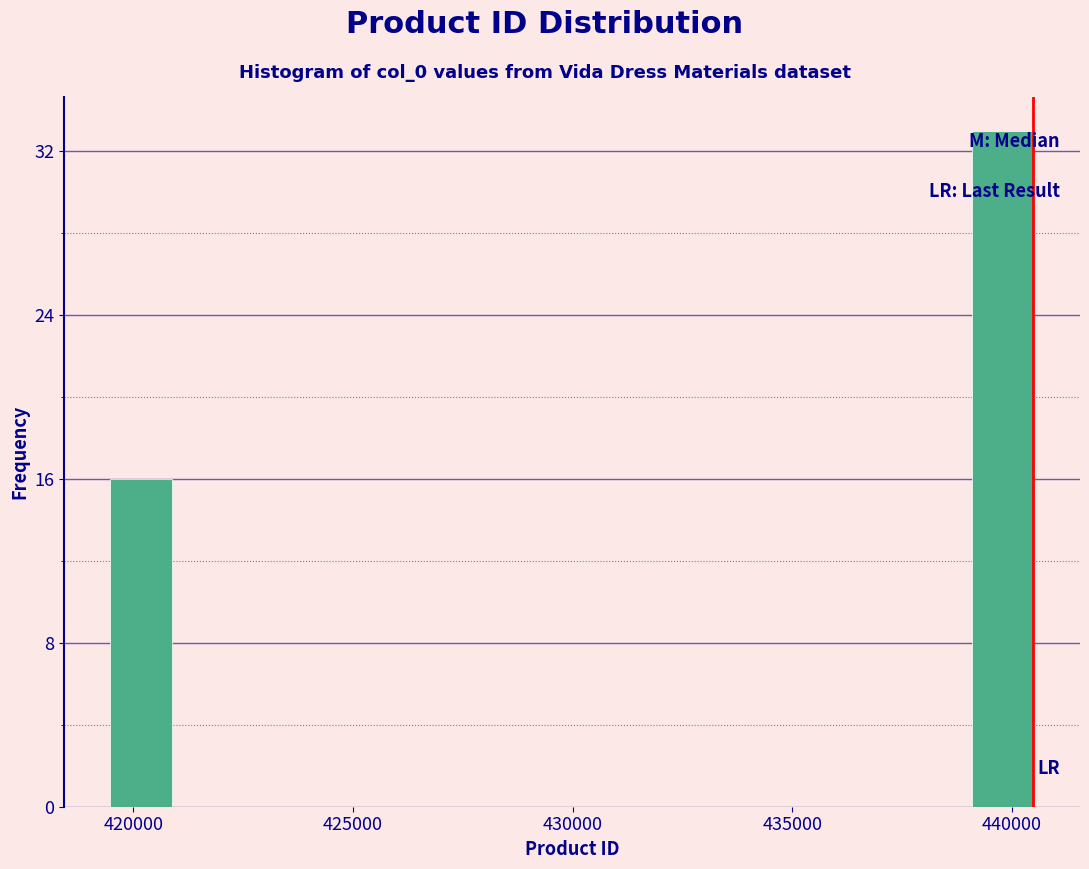

Read against the x-axis, roughly where is the centre of the tallest bar?

440000